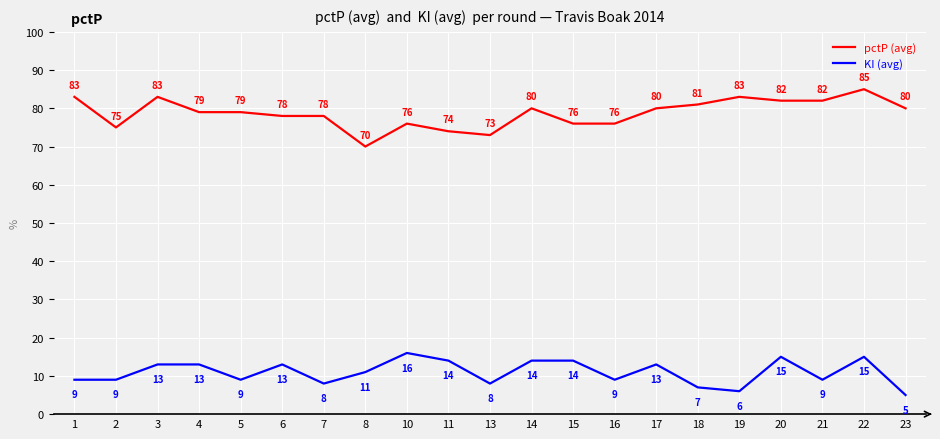

Reading left to right, list all the values displayed in this chart.

pctP (avg): 1=83	2=75	3=83	4=79	5=79	6=78	7=78	8=70	10=76	11=74	13=73	14=80	15=76	16=76	17=80	18=81	19=83	20=82	21=82	22=85	23=80
KI (avg): 1=9	2=9	3=13	4=13	5=9	6=13	7=8	8=11	10=16	11=14	13=8	14=14	15=14	16=9	17=13	18=7	19=6	20=15	21=9	22=15	23=5